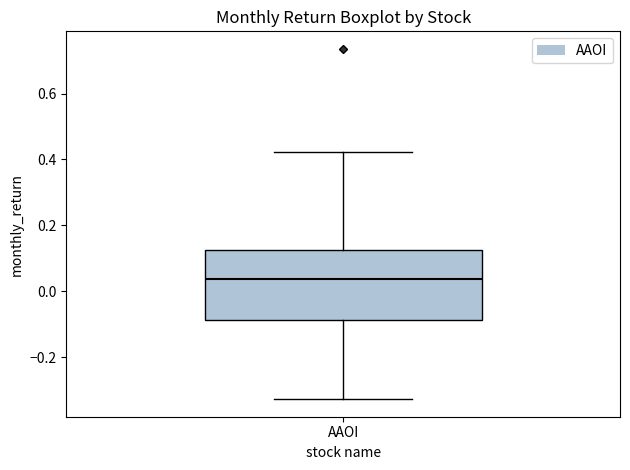

Read this box plot against the y-axis: the position of the median line, the range covered by the box, and the ends of both whiskers. The values are not printed on the chart, so give them approximately, as read against the axis.

median 0.04, box -0.08 to 0.12, whiskers -0.32 to 0.42